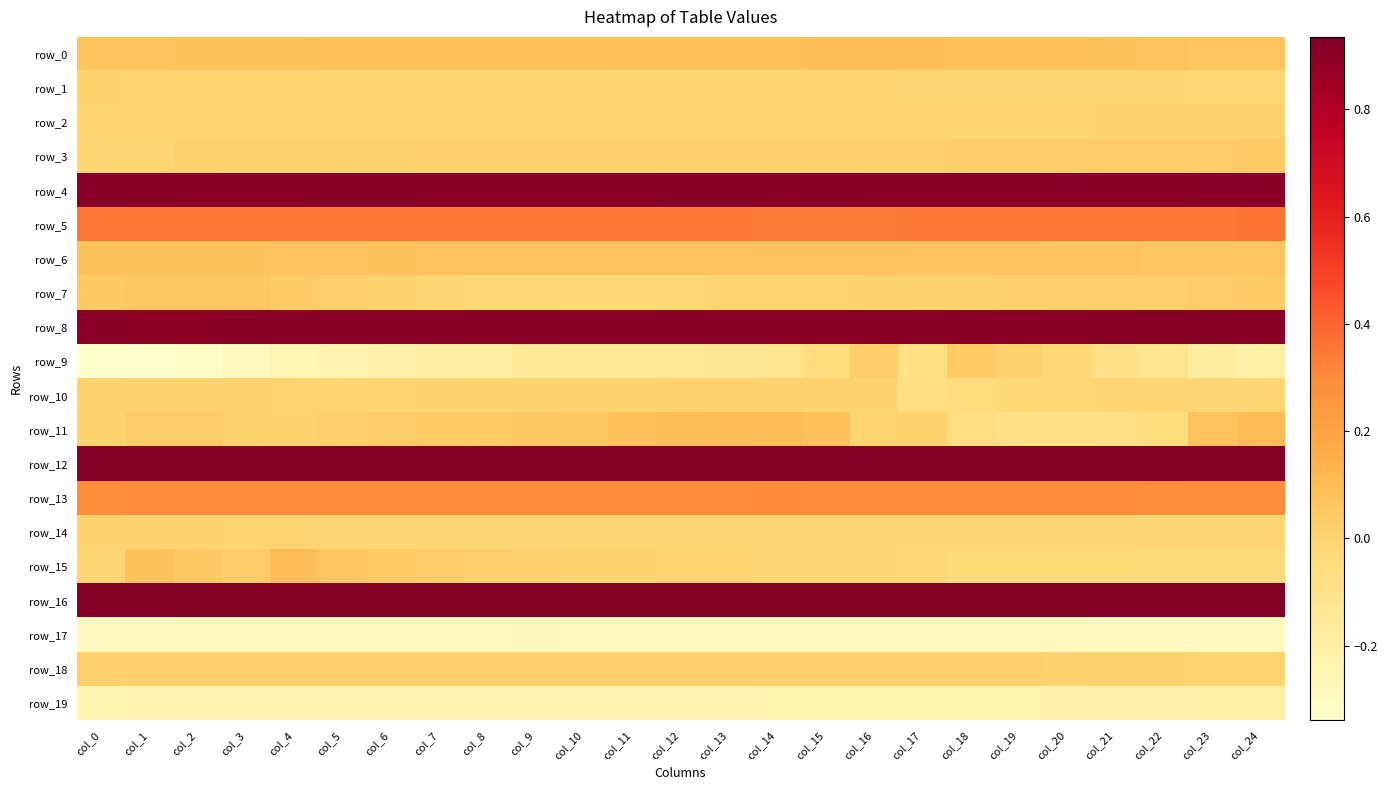

Which label corresponds to the largest value in the chart?

col_3